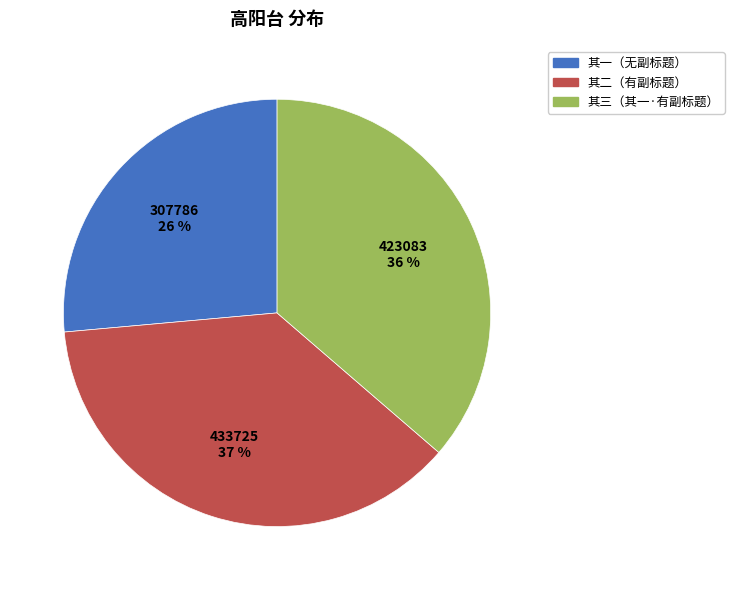

Count the number of slices in the pie.

3